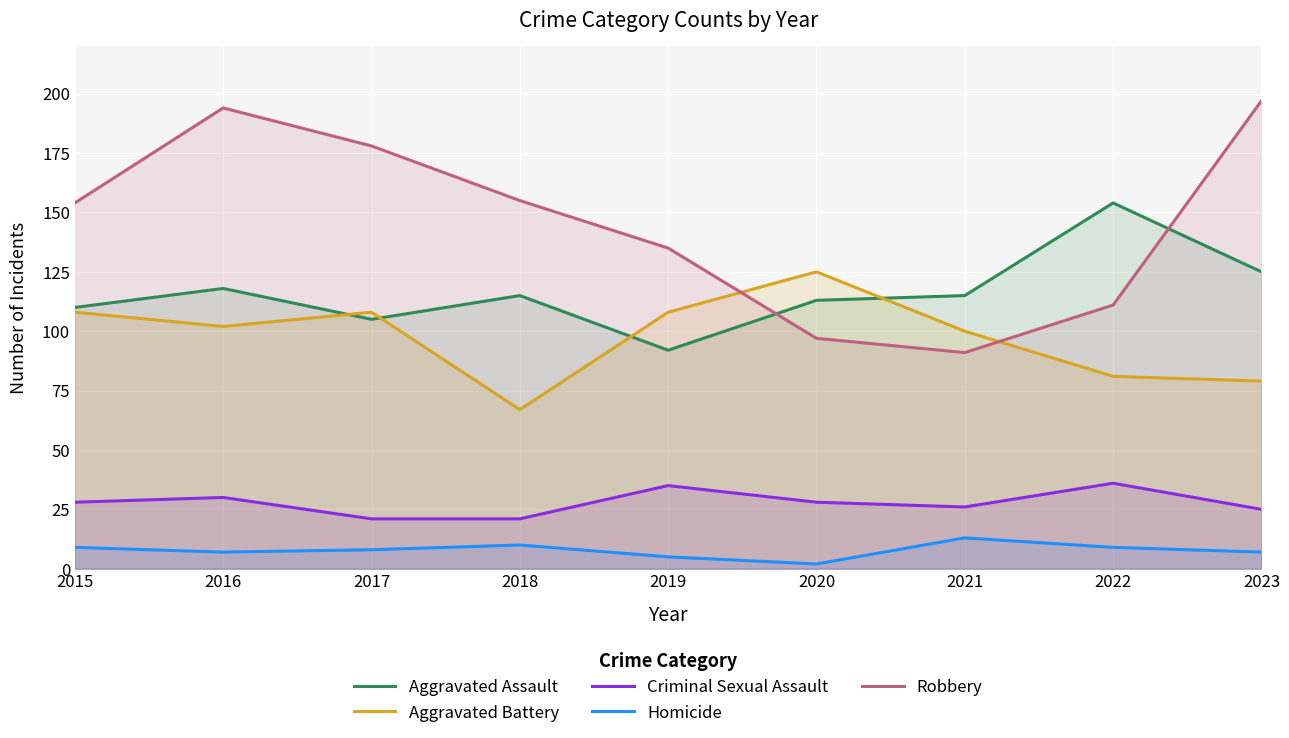

True or false: Criminal Sexual Assault and Aggravated Battery intersect in this chart.

False